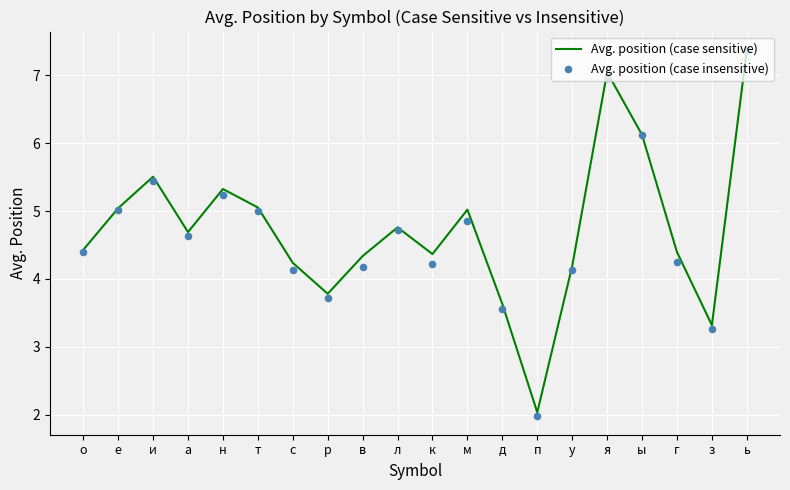

Is the value of Avg. position (case sensitive) at н greater than the value of Avg. position (case insensitive) at в?

Yes